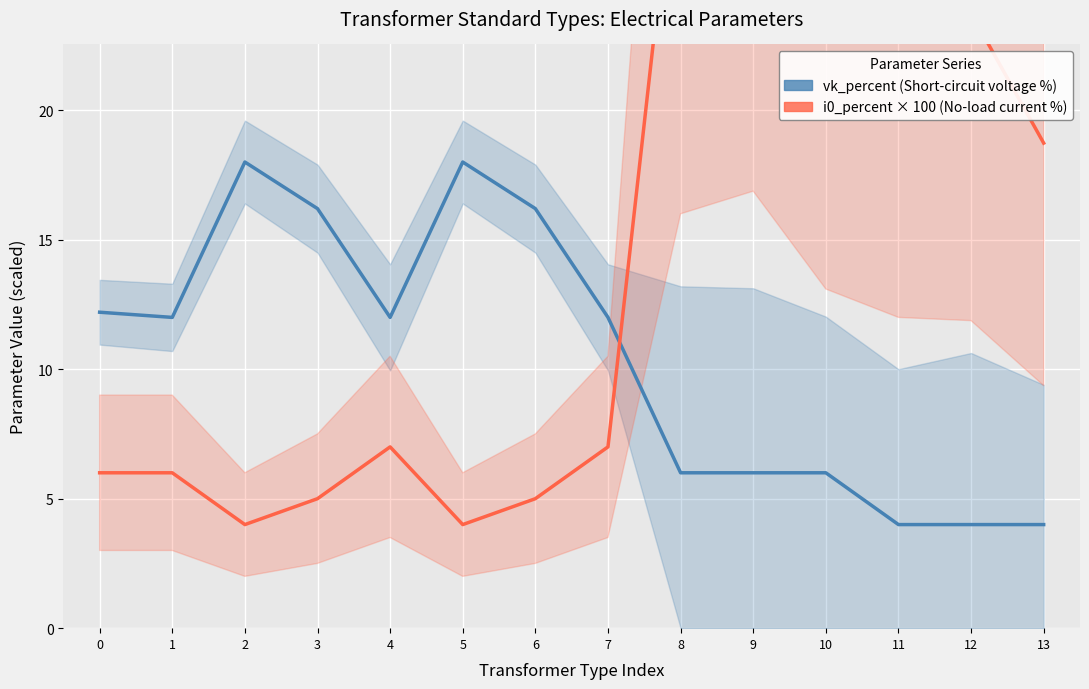

What is the value of the i0_percent × 100 (No-load current %) point at the 9th from the left?

32.0